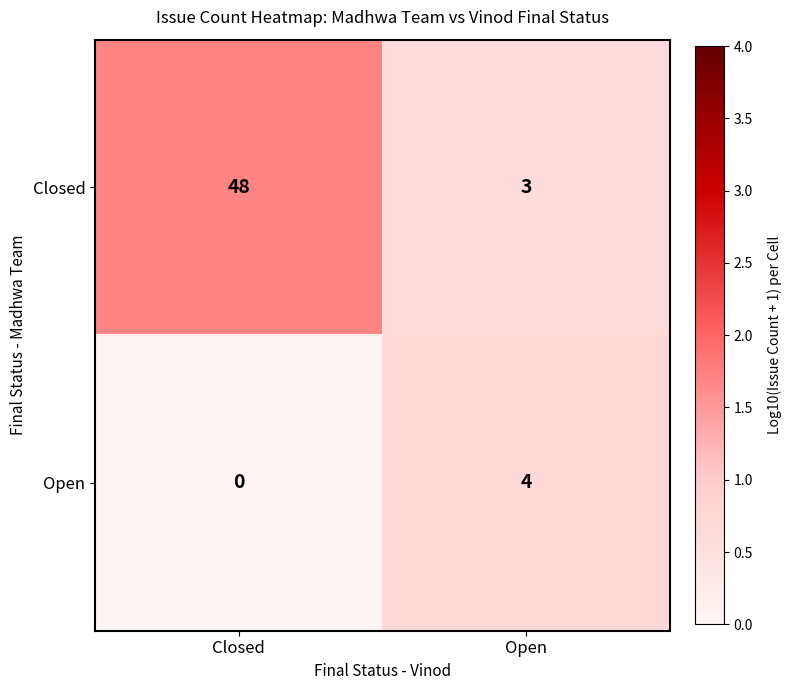

How many data points in Open are less than 4?

1